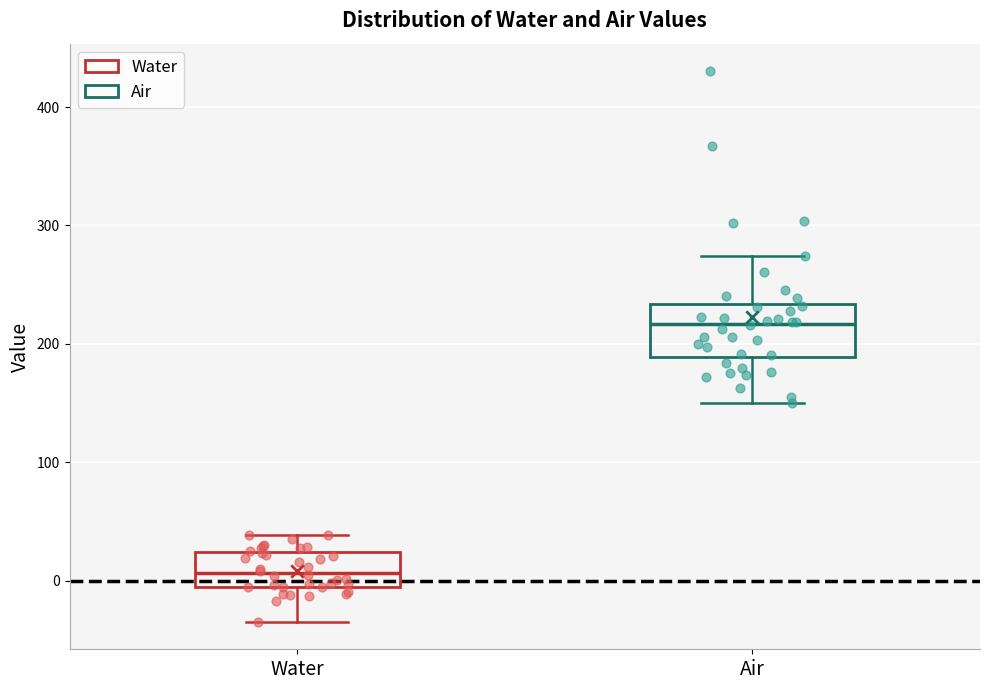

Reading left to right, transcribe this box plot: for each box, give where its median line is, the range the box spans, and where its two whiskers end, as read against the y-axis. The values are not printed on the chart, so give them approximately, as read against the axis.

Water: median 10, box -10 to 20, whiskers -30 to 40
Air: median 220, box 190 to 230, whiskers 150 to 270